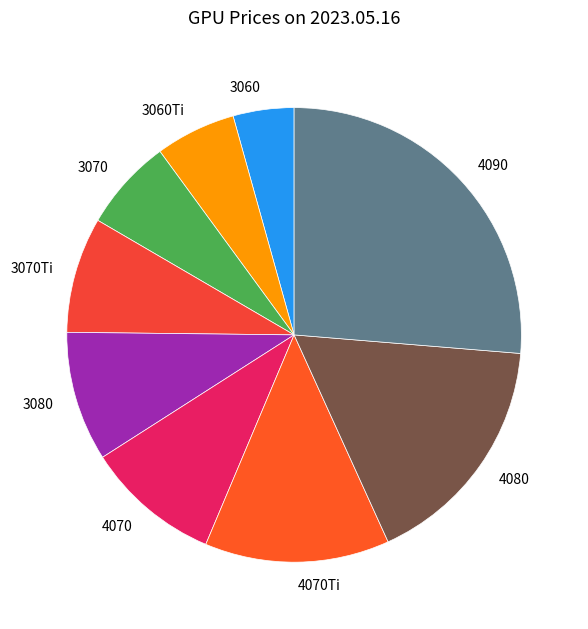

Is there a majority slice in this chart?

No